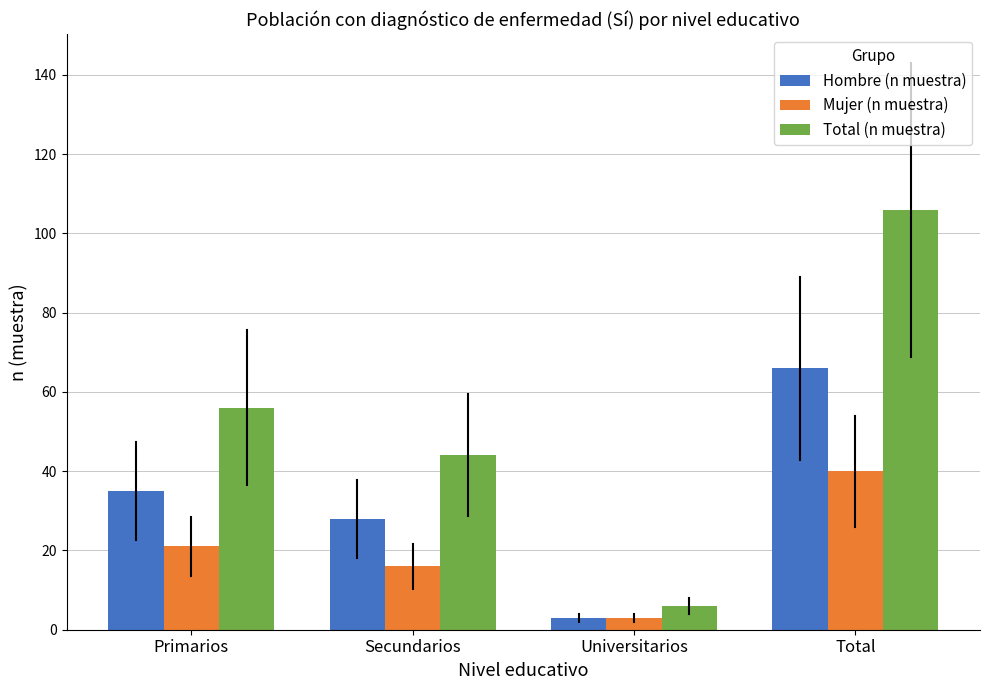

What is the smallest value displayed?

3